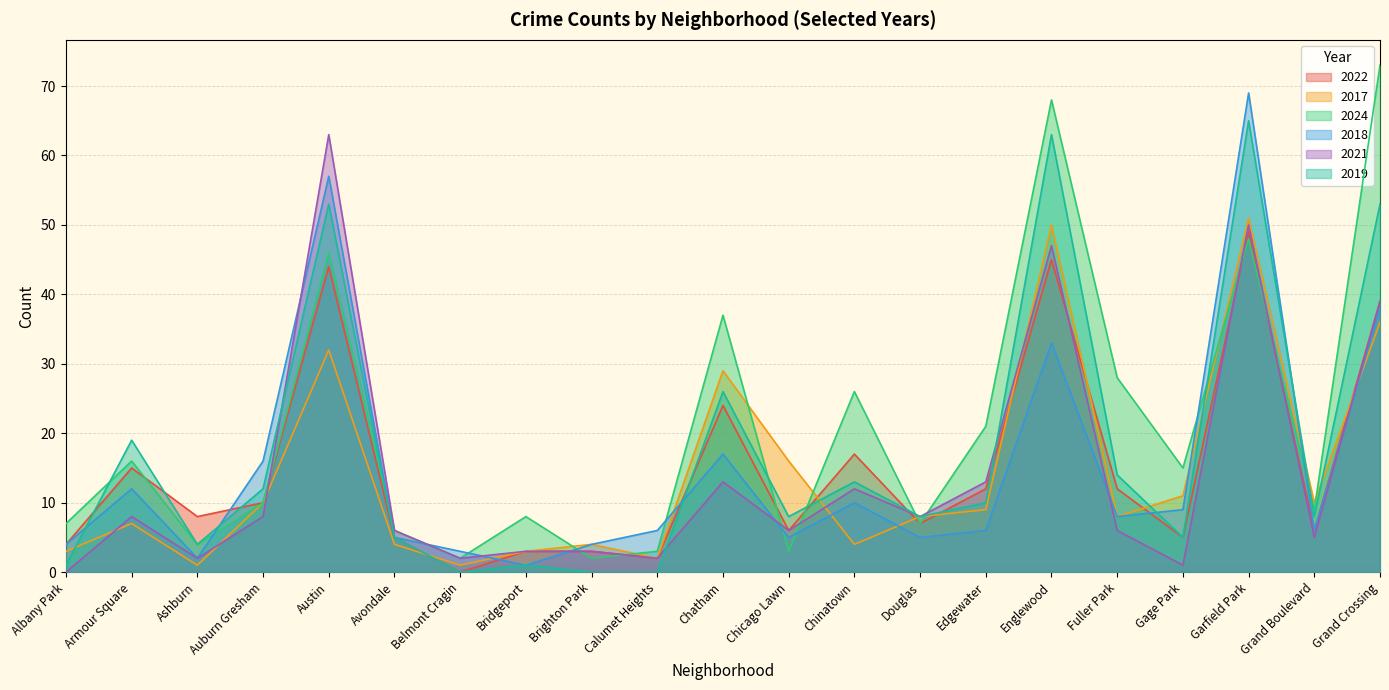

Rank the categories by 2021 value from highest to lowest.

Austin, Garfield Park, Englewood, Grand Crossing, Chatham, Edgewater, Chinatown, Armour Square, Auburn Gresham, Douglas, Avondale, Chicago Lawn, Fuller Park, Grand Boulevard, Bridgeport, Brighton Park, Ashburn, Belmont Cragin, Calumet Heights, Gage Park, Albany Park